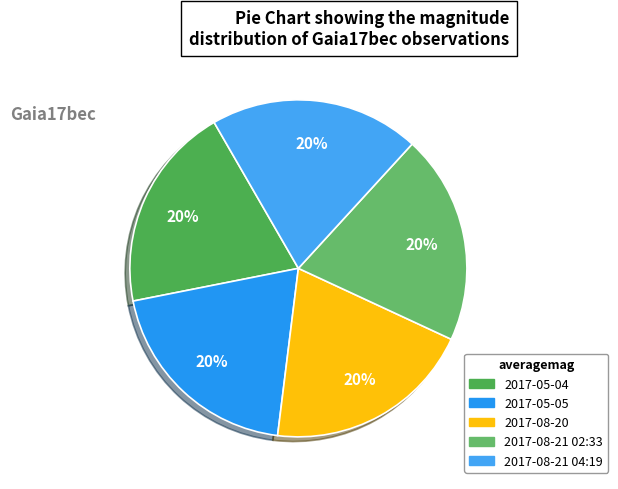

What percentage is the 2017-08-21 04:19 slice, to the nearest percent?

20%